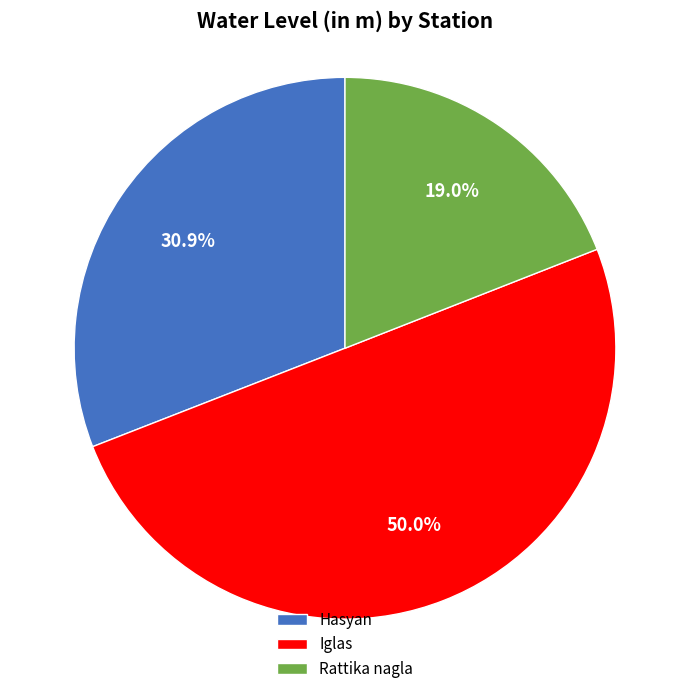

Rank the categories by value from lowest to highest.

Rattika nagla, Hasyan, Iglas